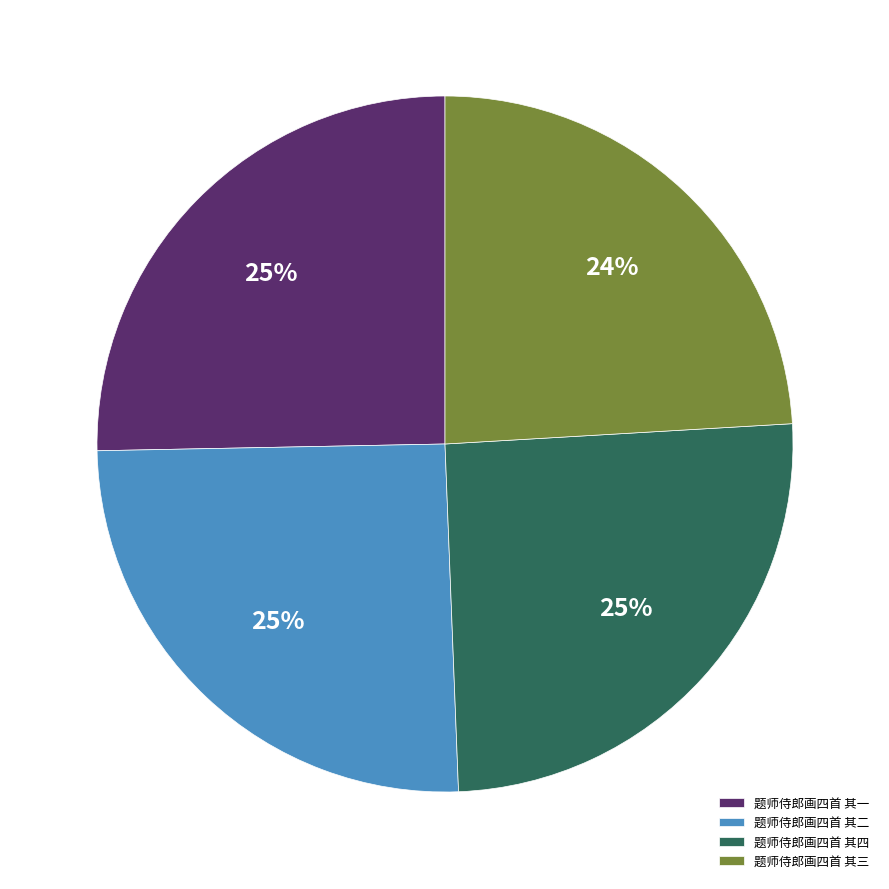

To the nearest percent, what portion does 题师侍郎画四首 其四 represent?

25%